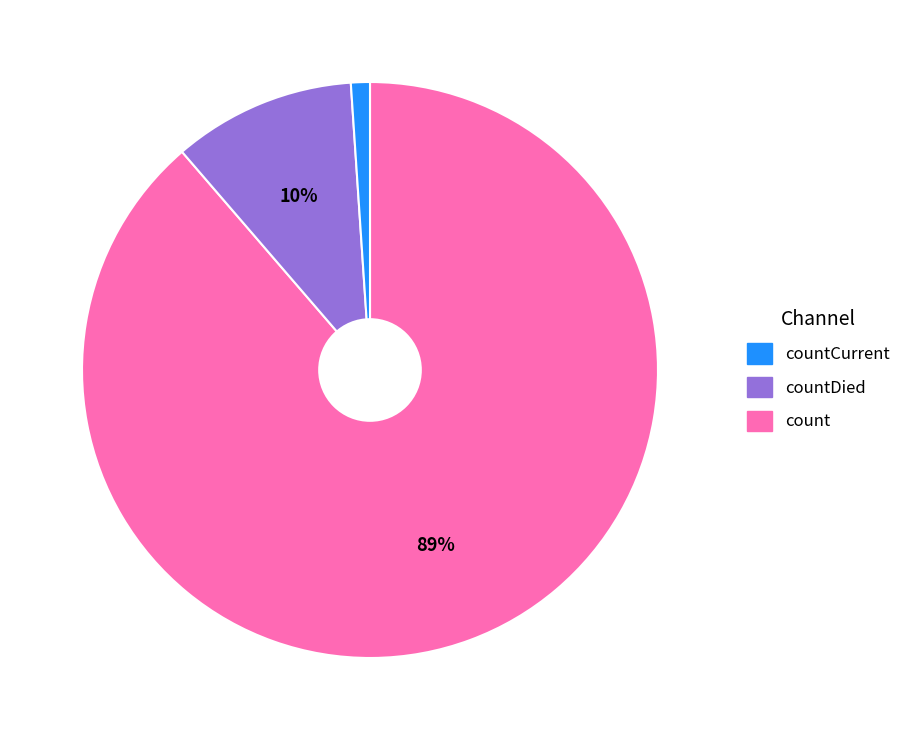

Is there any slice that represents more than half of the pie?

Yes